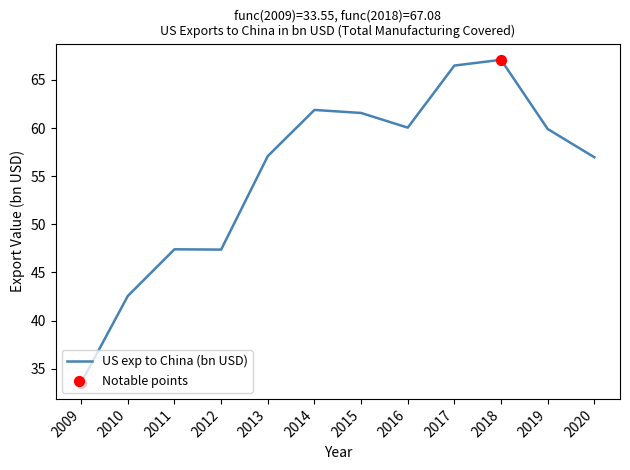

Which has a higher value, 2009 or 2019?

2019